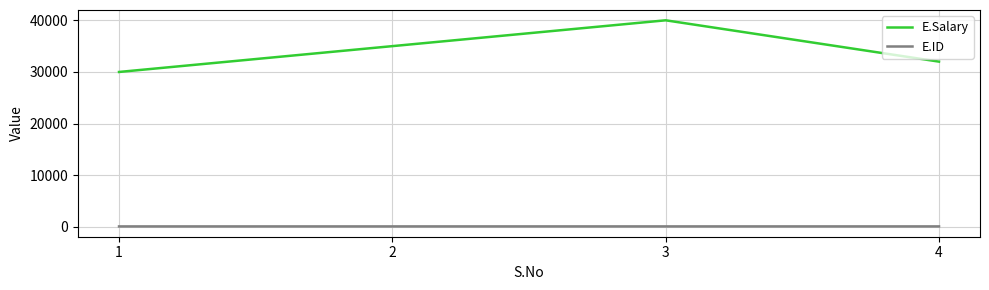

Which series has the largest total across all categories?

E.Salary